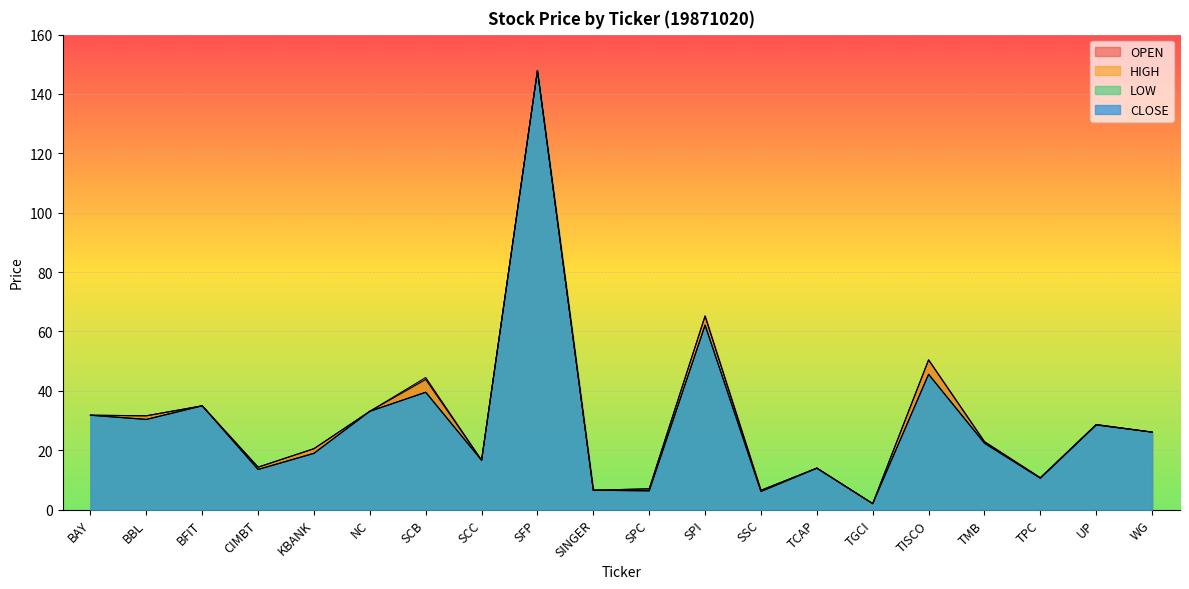

Rank the series by their maximum value, from lowest to highest.

OPEN, HIGH, LOW, CLOSE